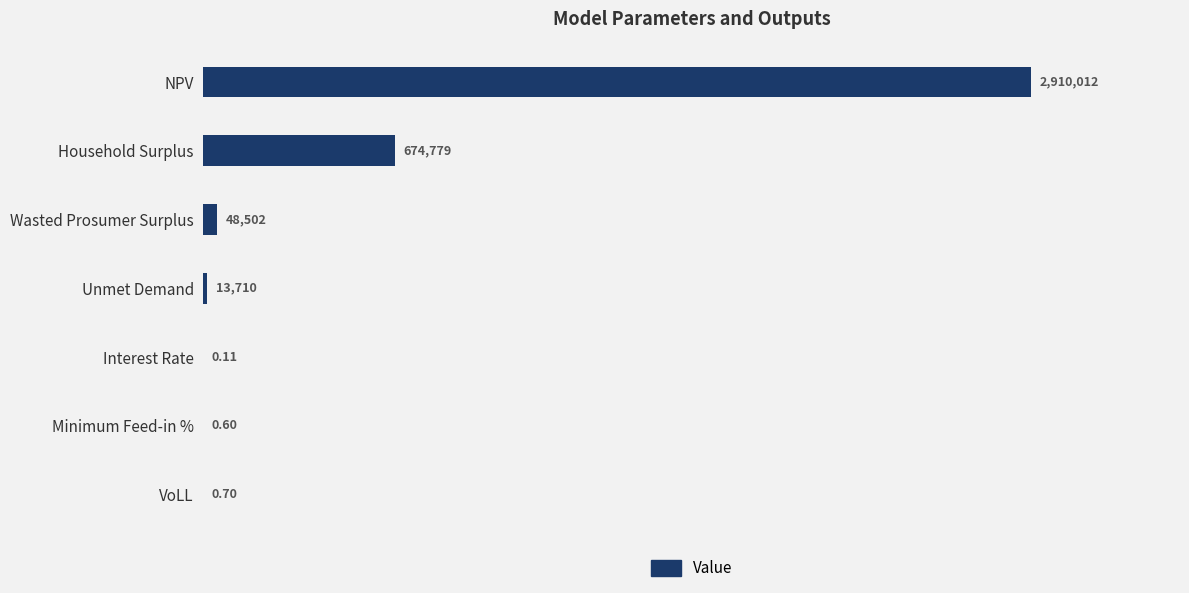

Are the bars horizontal?

Yes